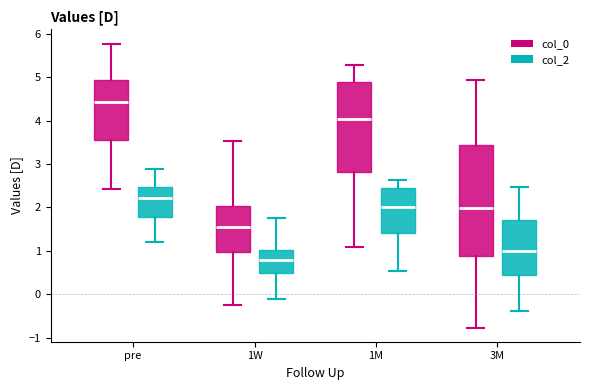

Reading left to right, transcribe this box plot: for each box, give where its median line is, the range the box spans, and where its two whiskers end, as read against the y-axis. The values are not printed on the chart, so give them approximately, as read against the axis.

pre (col_0): median 4.4, box 3.6 to 4.9, whiskers 2.4 to 5.8
pre (col_2): median 2.2, box 1.8 to 2.5, whiskers 1.2 to 2.9
1W (col_0): median 1.6, box 1.0 to 2.0, whiskers -0.2 to 3.5
1W (col_2): median 0.8, box 0.5 to 1.0, whiskers -0.1 to 1.8
1M (col_0): median 4.0, box 2.8 to 4.9, whiskers 1.1 to 5.3
1M (col_2): median 2.0, box 1.4 to 2.4, whiskers 0.5 to 2.6
3M (col_0): median 2.0, box 0.9 to 3.4, whiskers -0.8 to 4.9
3M (col_2): median 1.0, box 0.4 to 1.7, whiskers -0.4 to 2.5